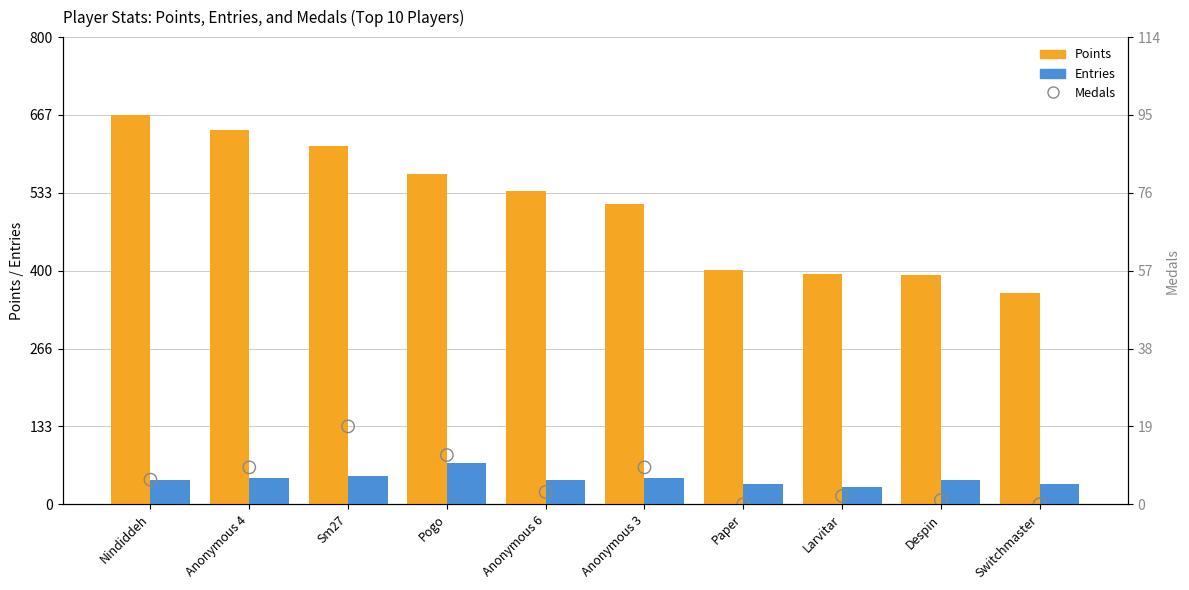

Which series has the largest Y range (max minus min)?

Points